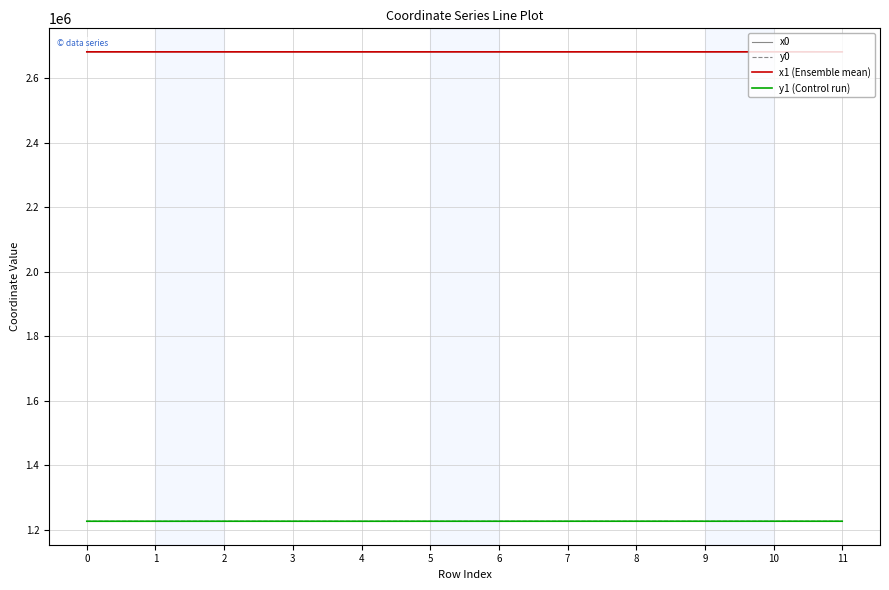

What is the highest value of the y0 series?

1226092.2